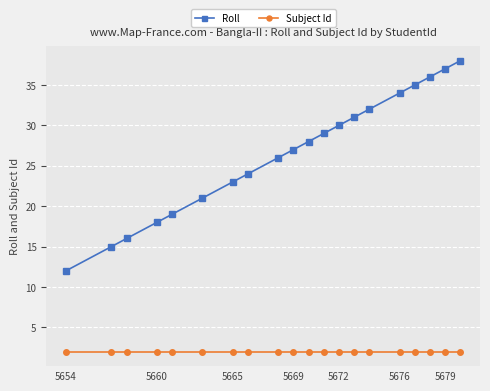

What is the average value of the Roll series?

27